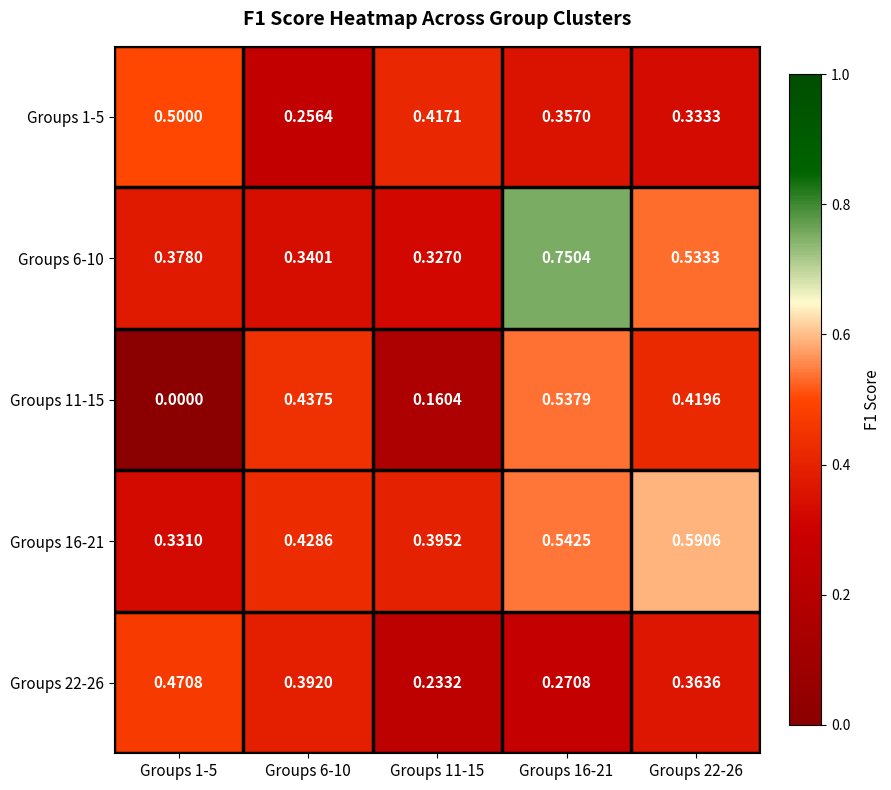

Is the value of Groups 22-26 at Groups 16-21 greater than the value of Groups 16-21 at Groups 6-10?

No